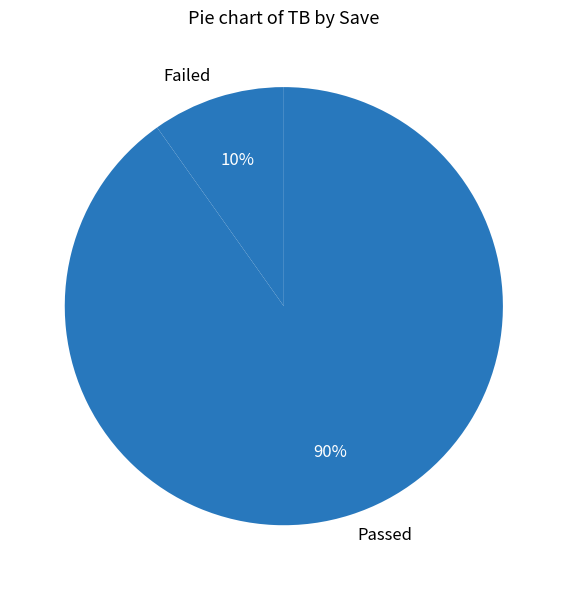

Do Passed and Failed together represent more than half of the pie?

Yes